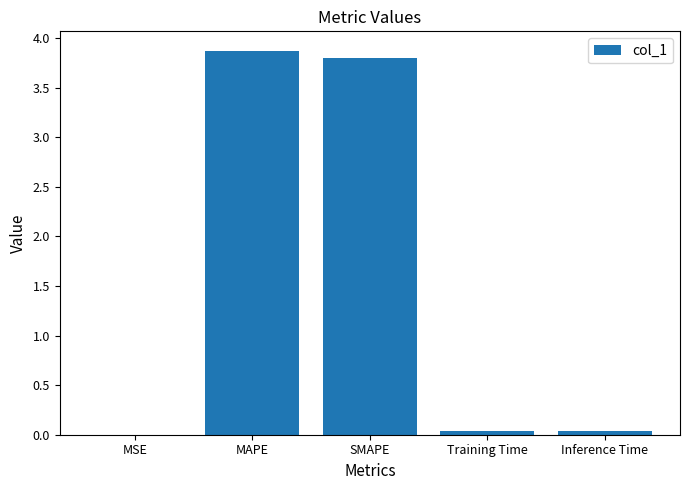

Which has a higher value, Inference Time or SMAPE?

SMAPE